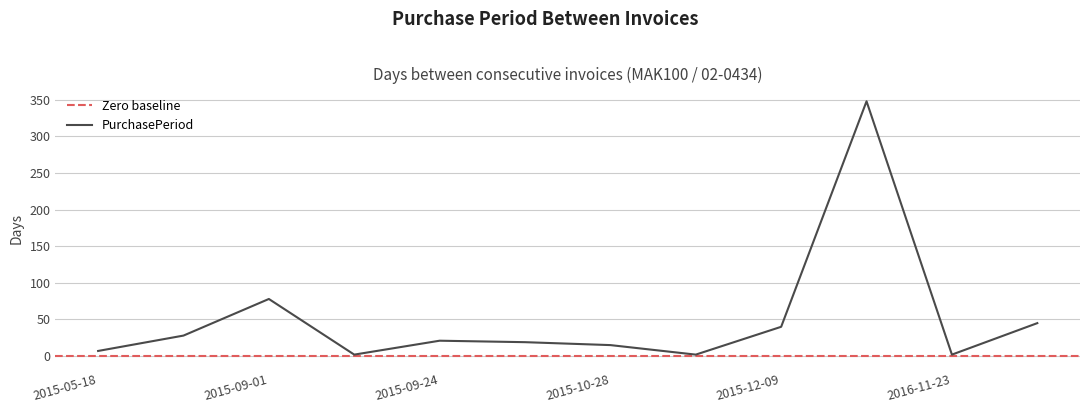

Reading left to right, transcribe all the data shown in this chart.

7	28	78	2	21	19	15	2	40	348	2	45